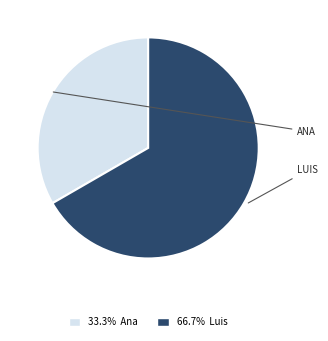

Is there a majority slice in this chart?

Yes